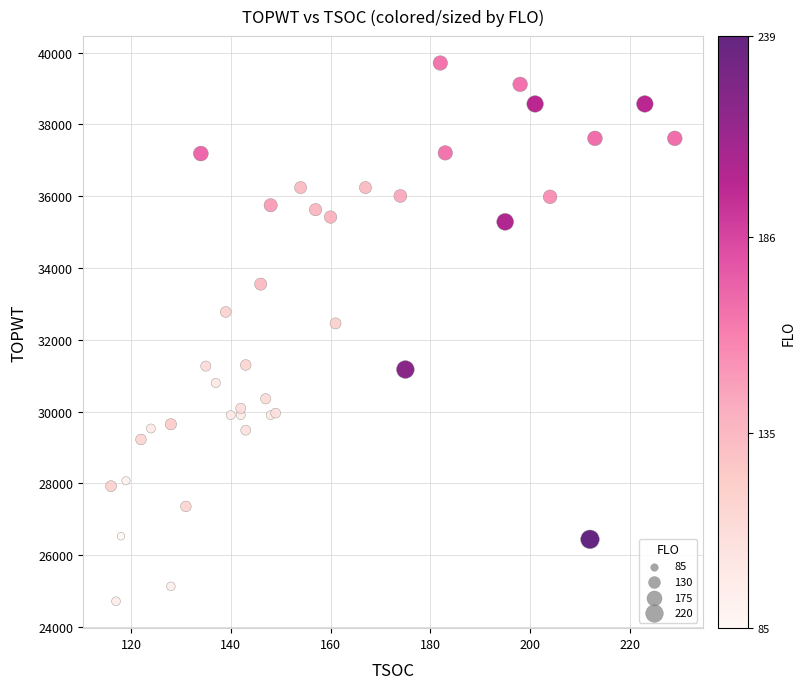

What Y value in the scatter plot is closest to 32212?

32455